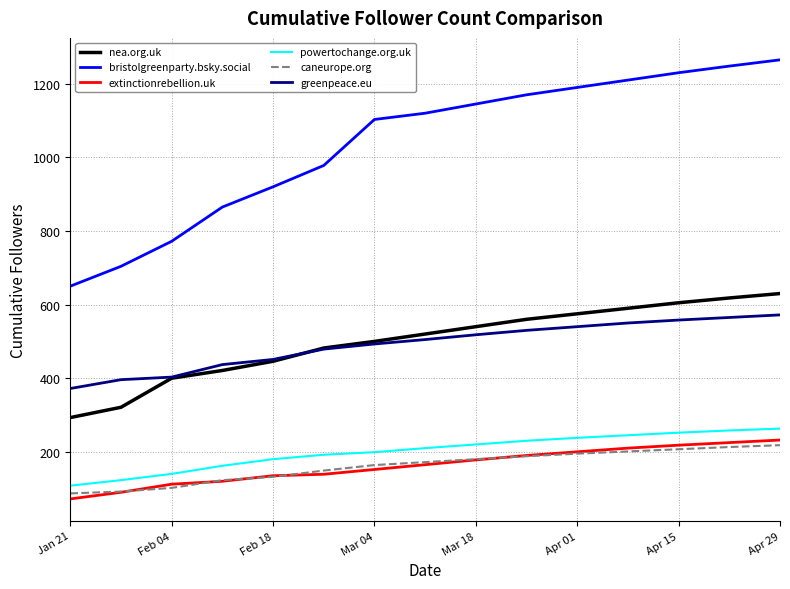

Does the chart have visible grid lines?

Yes